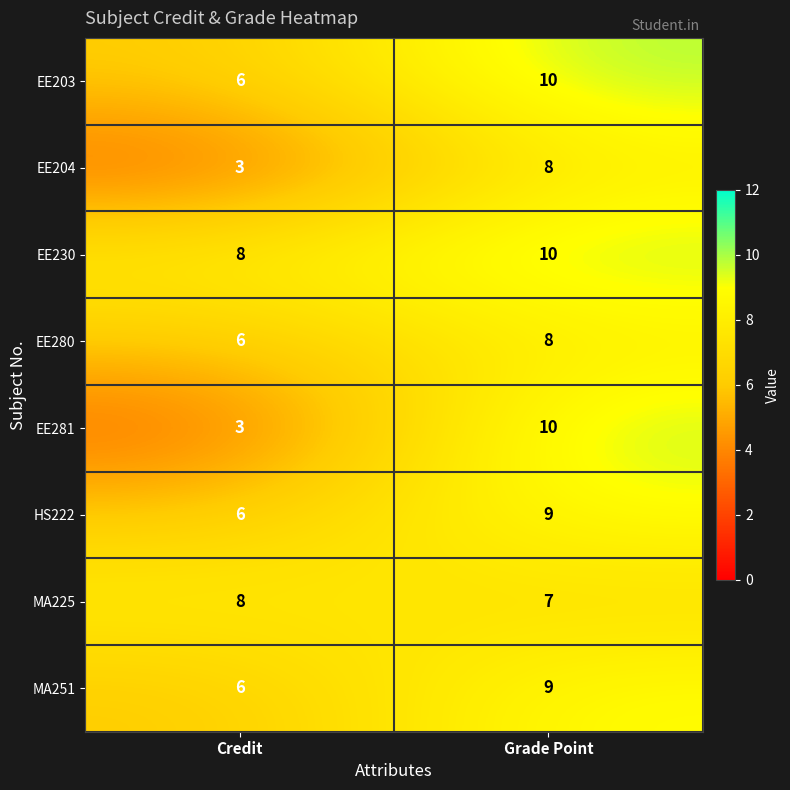

What is the approximate value of EE230 at Grade Point?

10